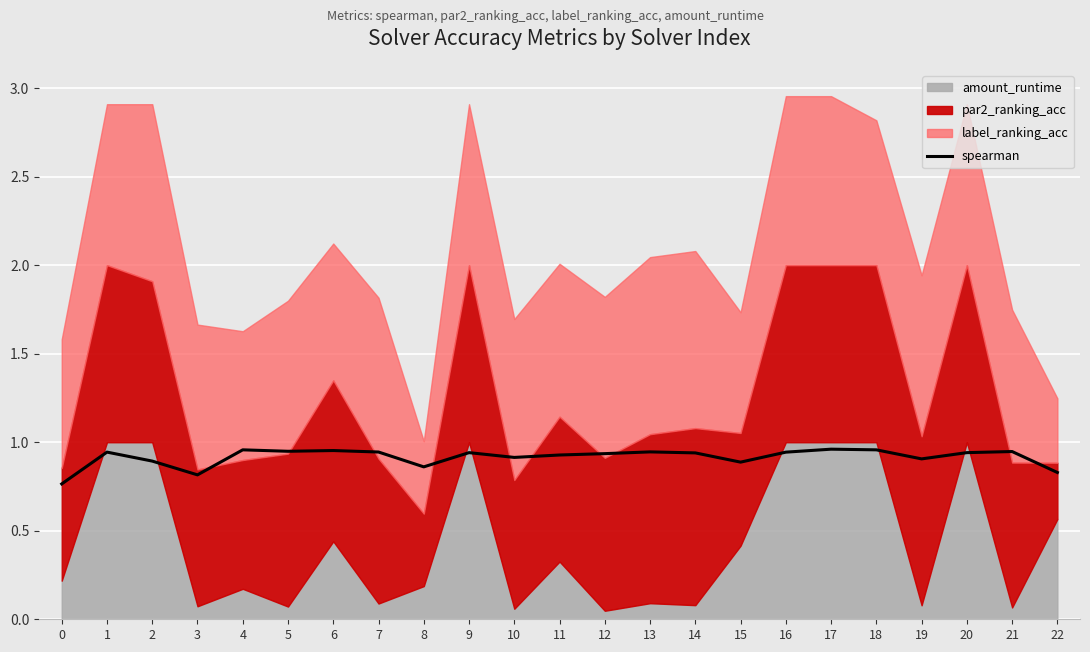

Between 6 and 21, which is larger?

6